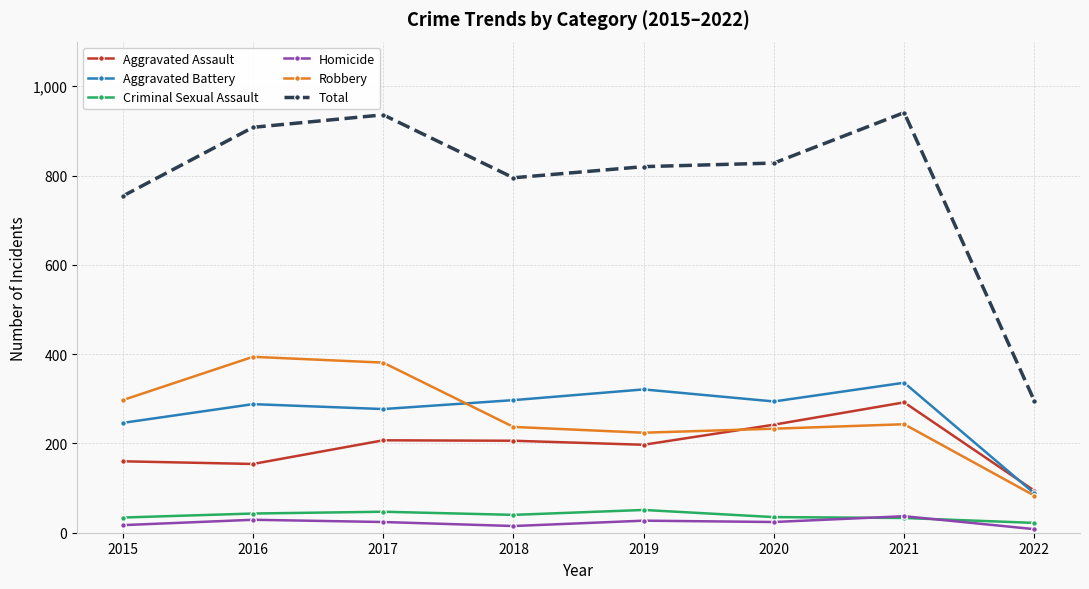

What is the value of the Total point at the 8th from the left?

295